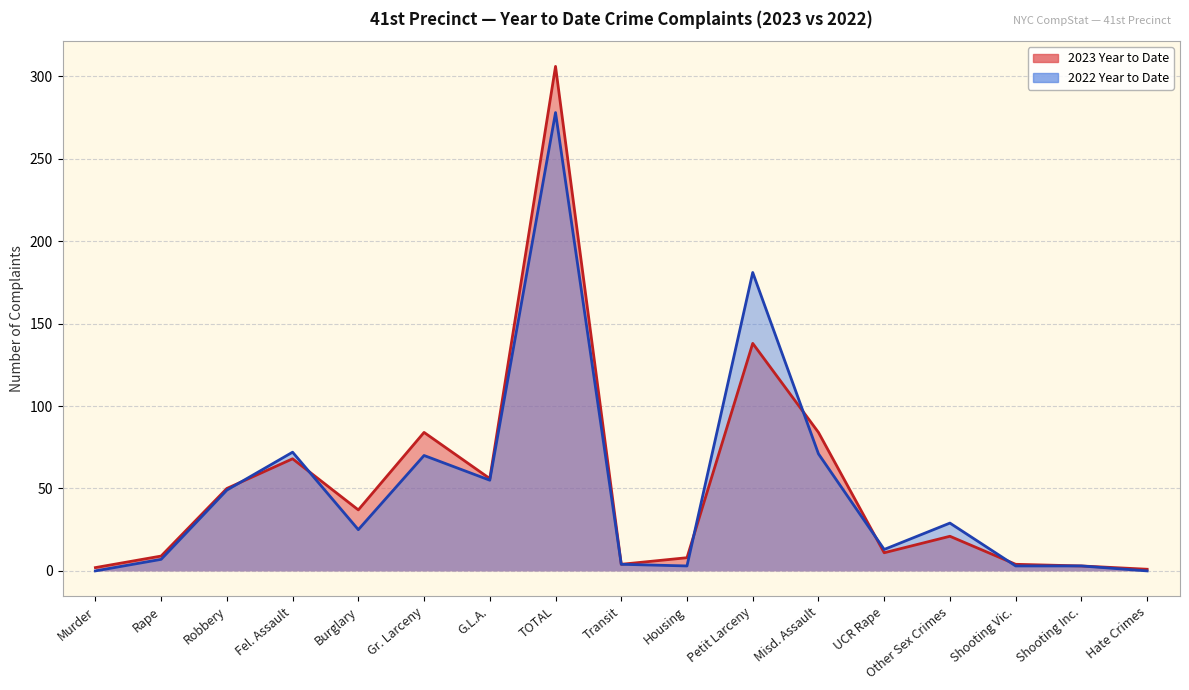

Reading left to right, extract all data points from this chart.

2023 Year to Date: Murder=2	Rape=9	Robbery=50	Fel. Assault=68	Burglary=37	Gr. Larceny=84	G.L.A.=56	TOTAL=306	Transit=4	Housing=8	Petit Larceny=138	Misd. Assault=84	UCR Rape=11	Other Sex Crimes=21	Shooting Vic.=4	Shooting Inc.=3	Hate Crimes=1
2022 Year to Date: Murder=0	Rape=7	Robbery=49	Fel. Assault=72	Burglary=25	Gr. Larceny=70	G.L.A.=55	TOTAL=278	Transit=4	Housing=3	Petit Larceny=181	Misd. Assault=71	UCR Rape=13	Other Sex Crimes=29	Shooting Vic.=3	Shooting Inc.=3	Hate Crimes=0